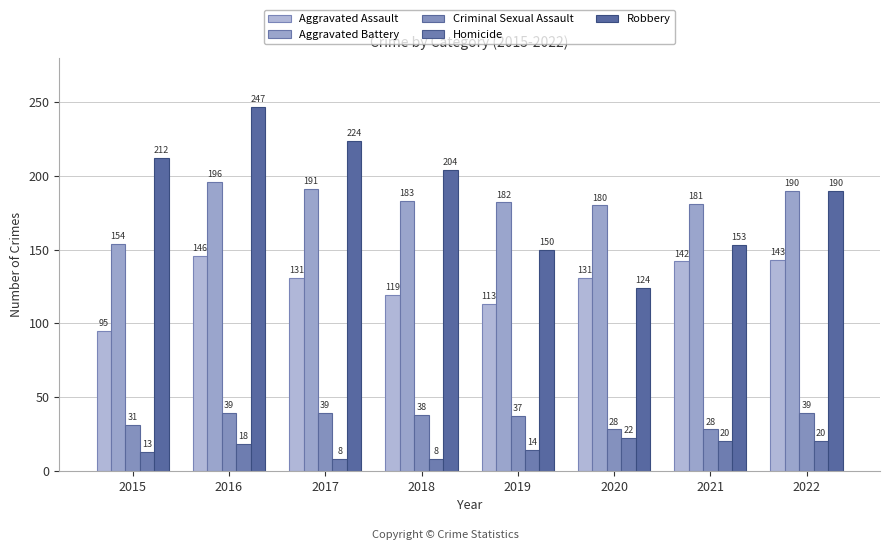

Where is Robbery nearest to the value 185?

2022